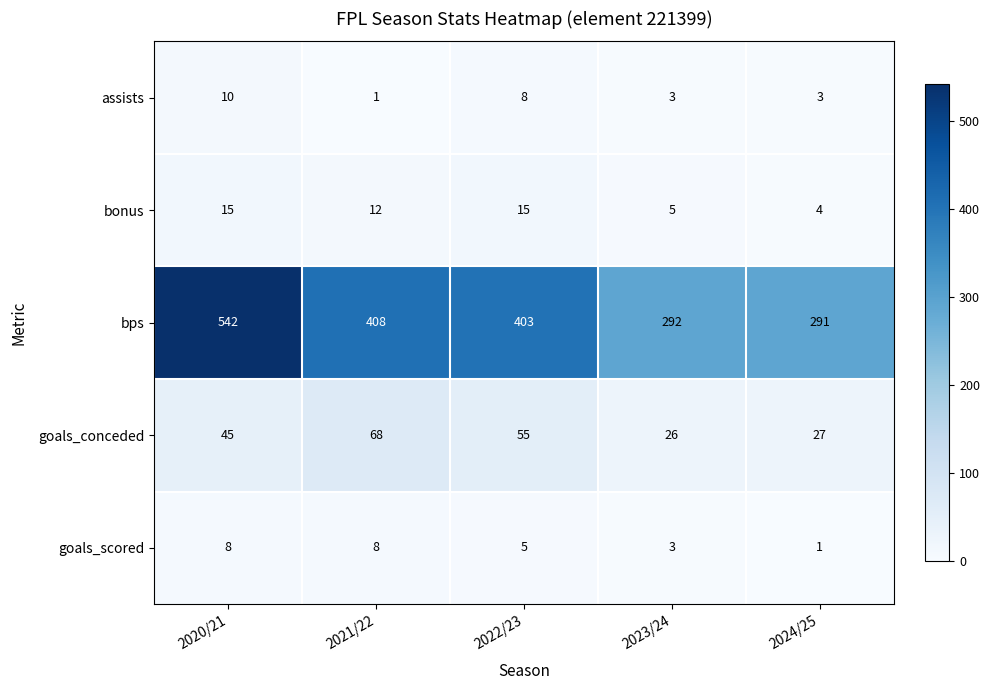

Where is bps nearest to the value 416?

2021/22